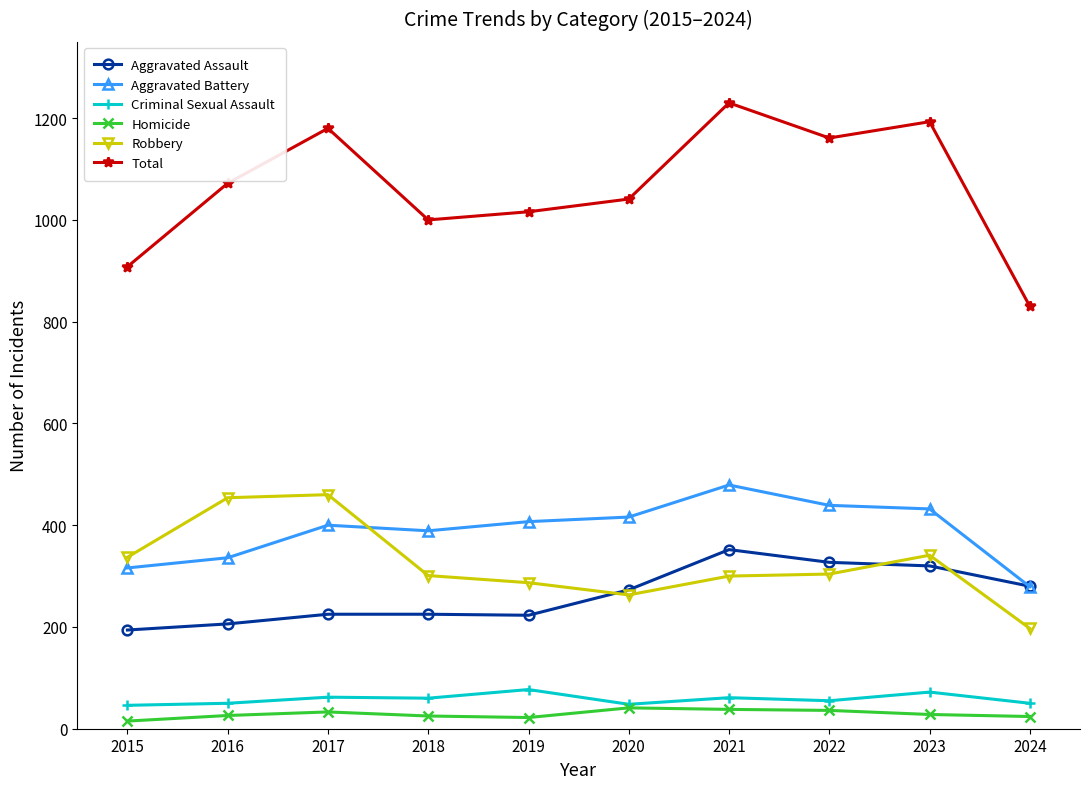

How many lines are shown in the chart?

6